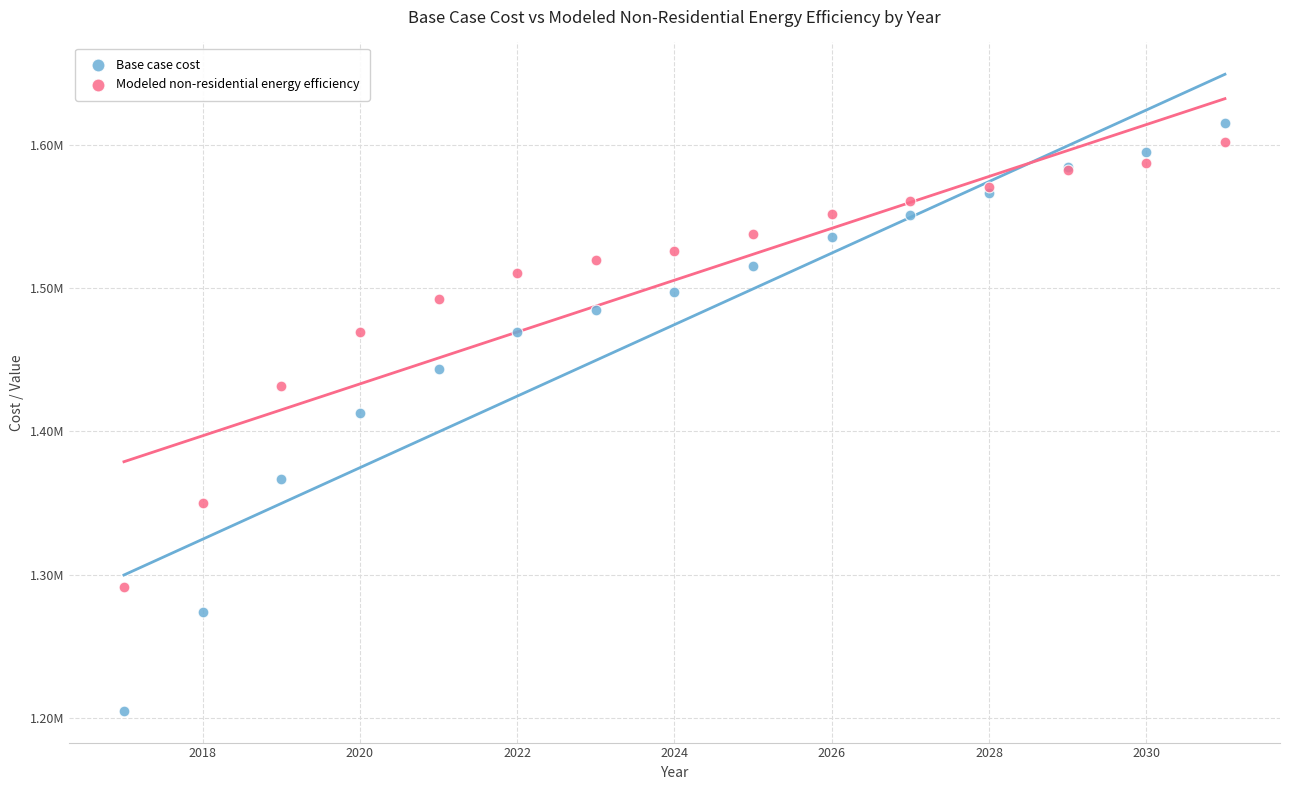

Which series reaches the minimum Y coordinate?

Base case cost